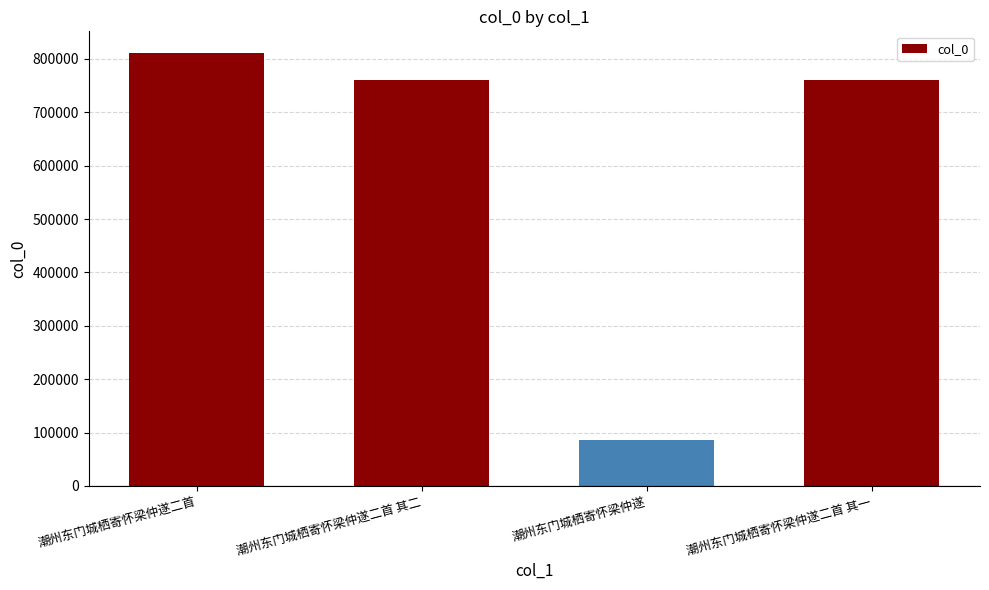

What is the approximate value at 潮州东门城栖寄怀梁仲遂二首 其一, to the nearest 50?

759650